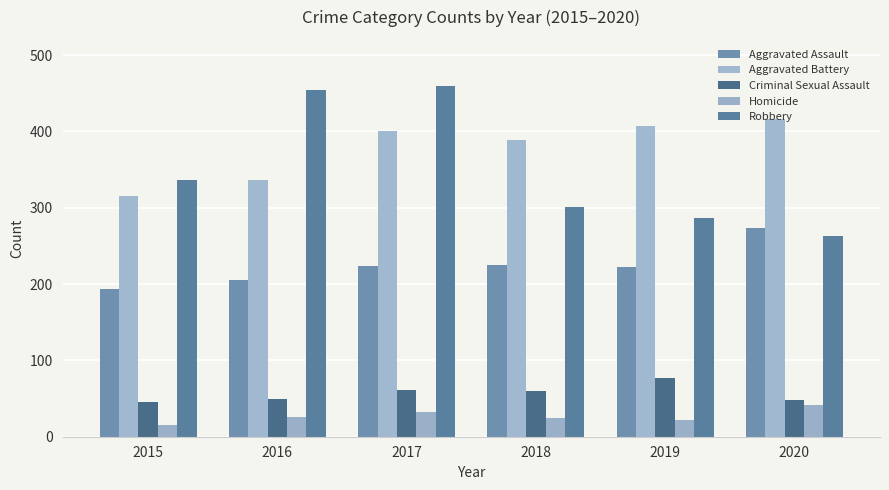

How many bars are there in total?

30